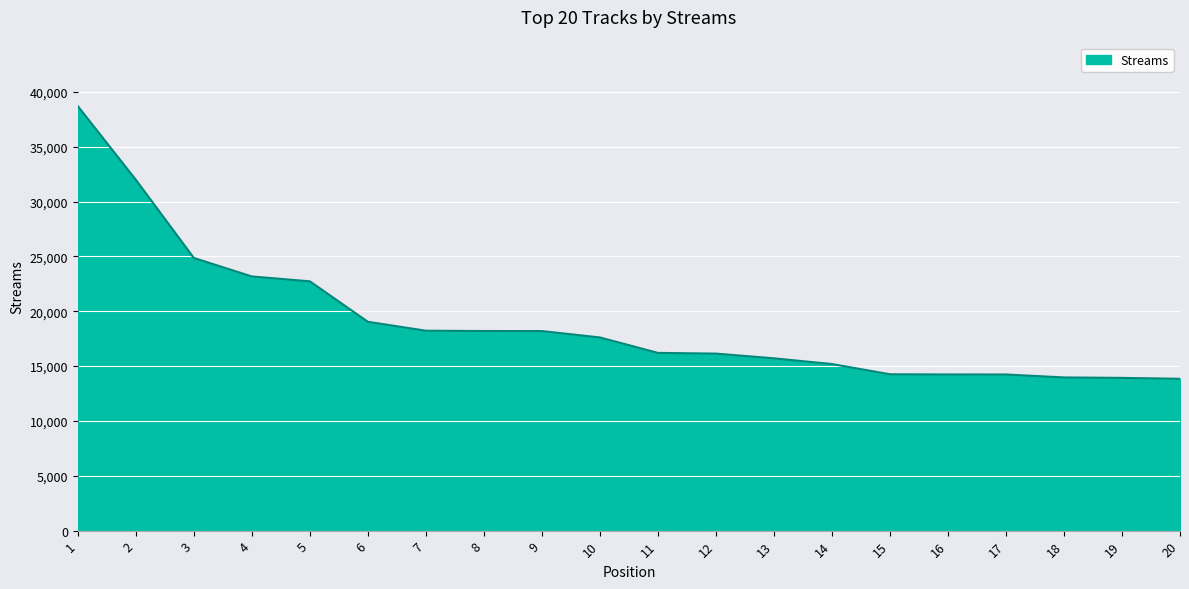

At which label is the value closest to 26269?

3